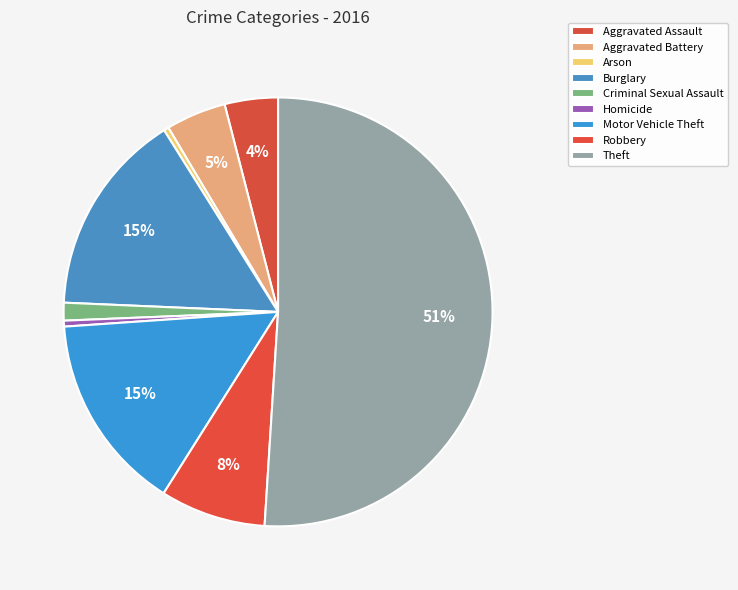

What is the total percentage of Arson and Theft?

51.4%